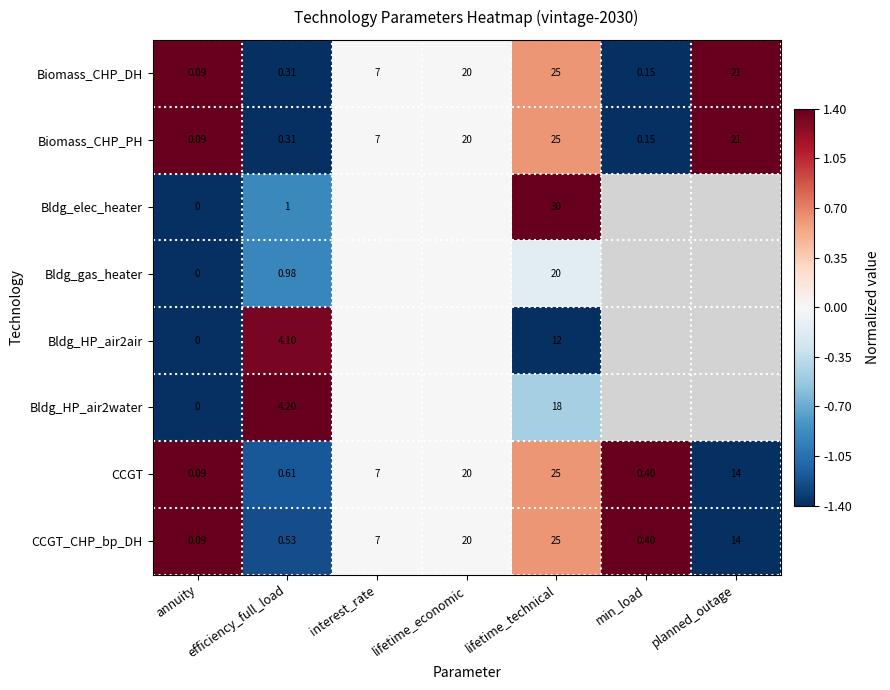

At which label does CCGT reach its minimum?

annuity